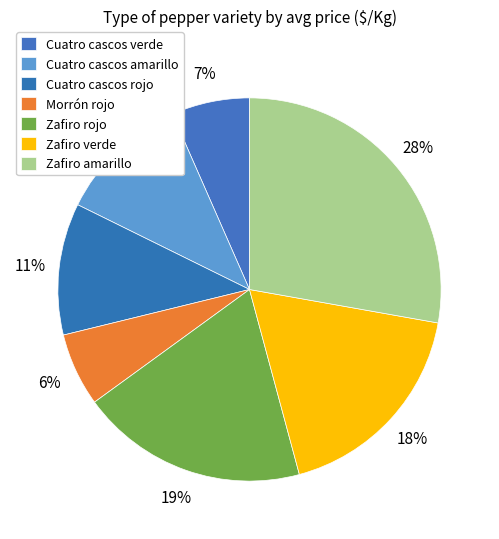

What percentage is the Cuatro cascos rojo slice, to the nearest percent?

11%